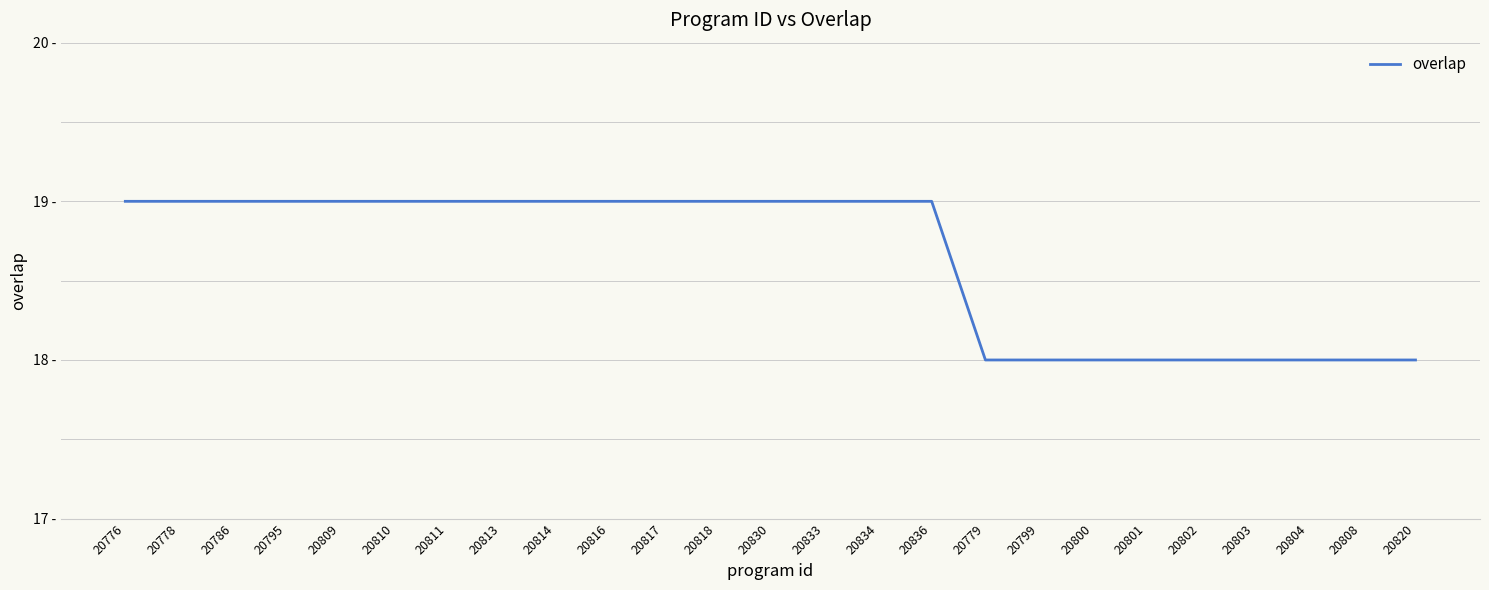

Reading left to right, transcribe all the data shown in this chart.

20776=19	20778=19	20786=19	20795=19	20809=19	20810=19	20811=19	20813=19	20814=19	20816=19	20817=19	20818=19	20830=19	20833=19	20834=19	20836=19	20779=18	20799=18	20800=18	20801=18	20802=18	20803=18	20804=18	20808=18	20820=18